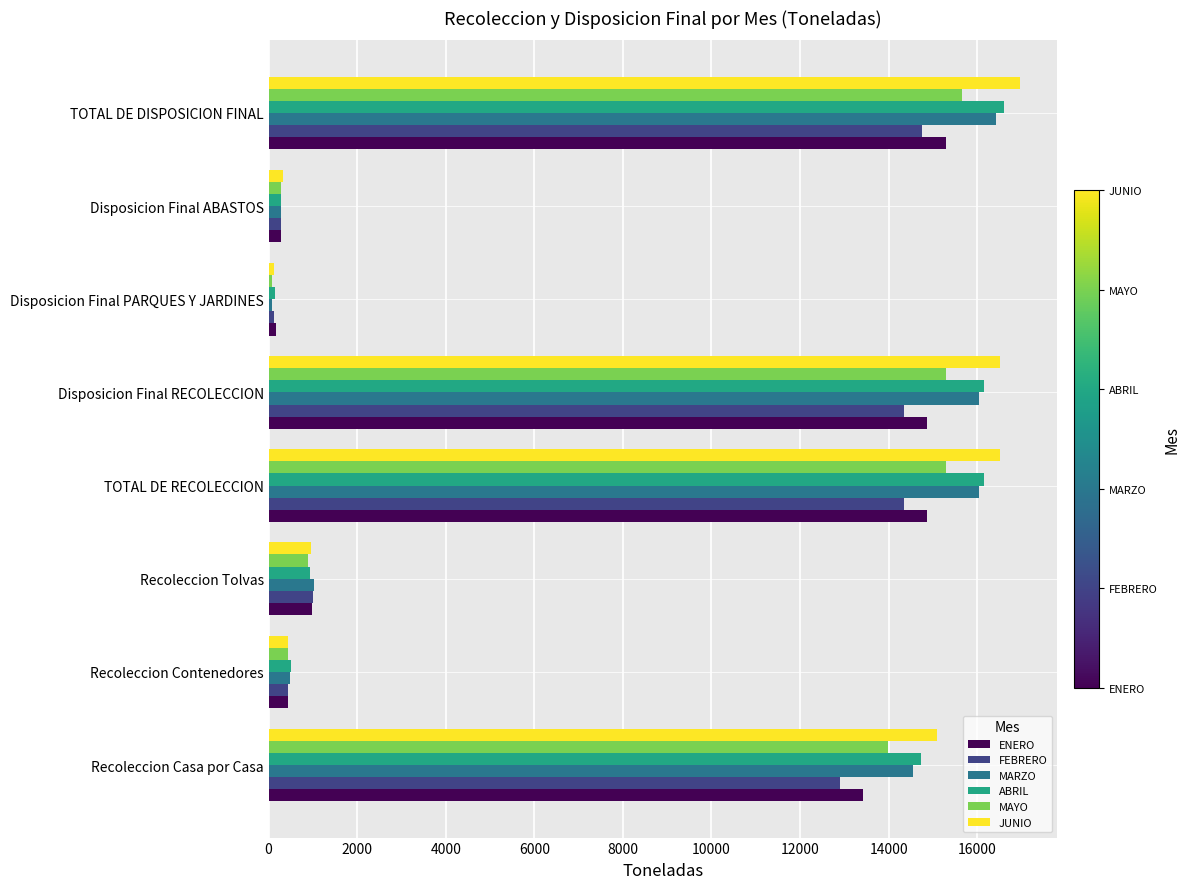

What is the greatest value displayed?

16965.6